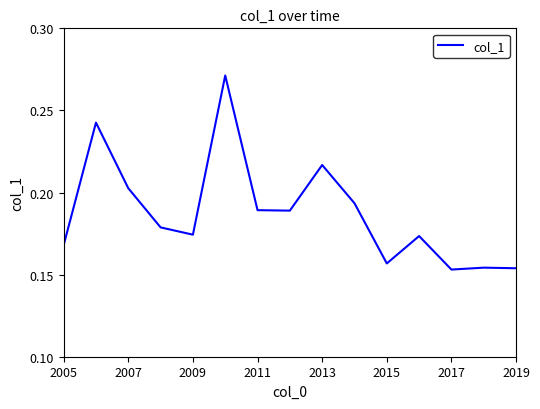

What is the difference between the maximum and minimum values?

0.1